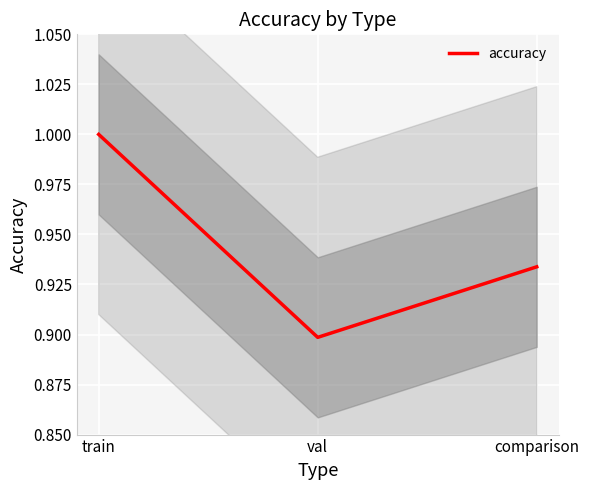

Count the number of data series in this chart.

1